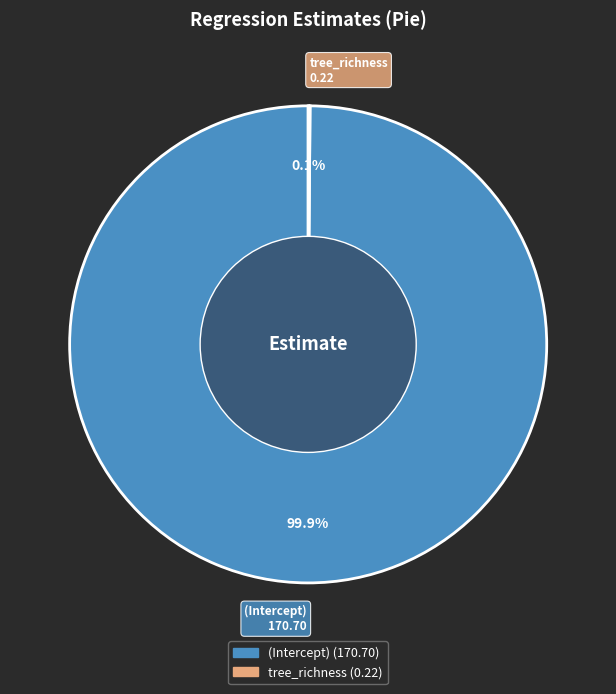

Which category has the biggest portion of the pie?

(Intercept)